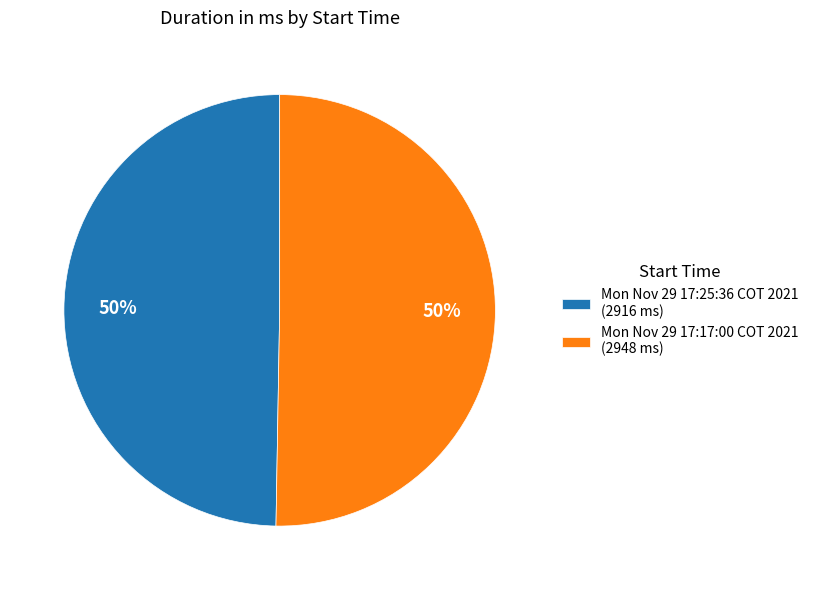

Count the number of slices in the pie.

2